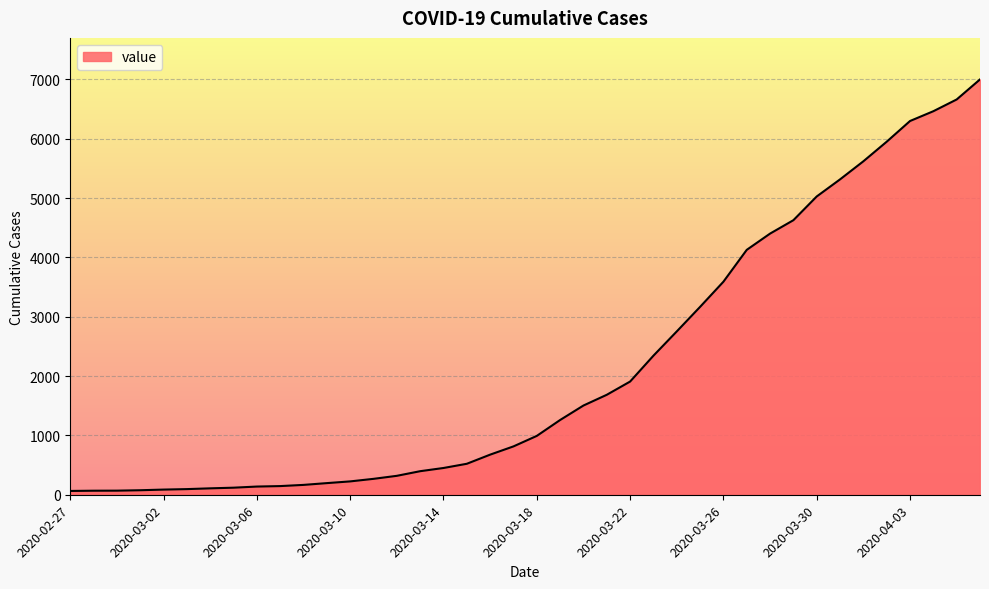

What is the maximum value shown in the chart?

7001